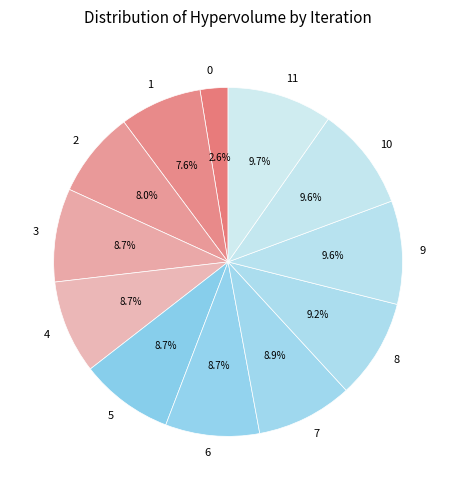

How many segments does this pie chart have?

12